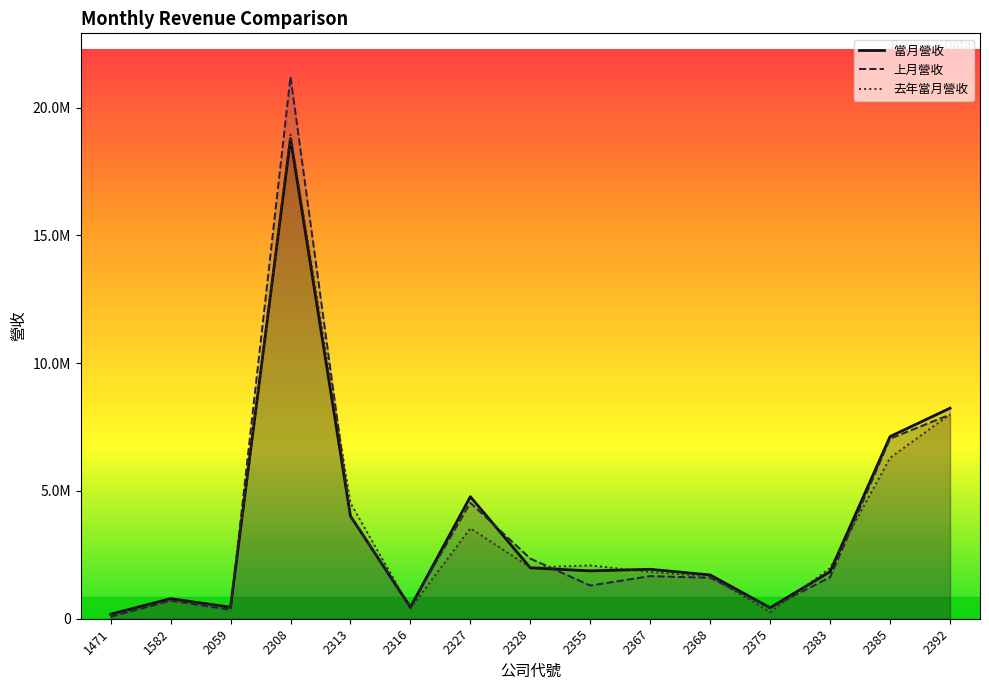

Is the value of 當月營收 at 2316 greater than the value of 上月營收 at 2313?

No